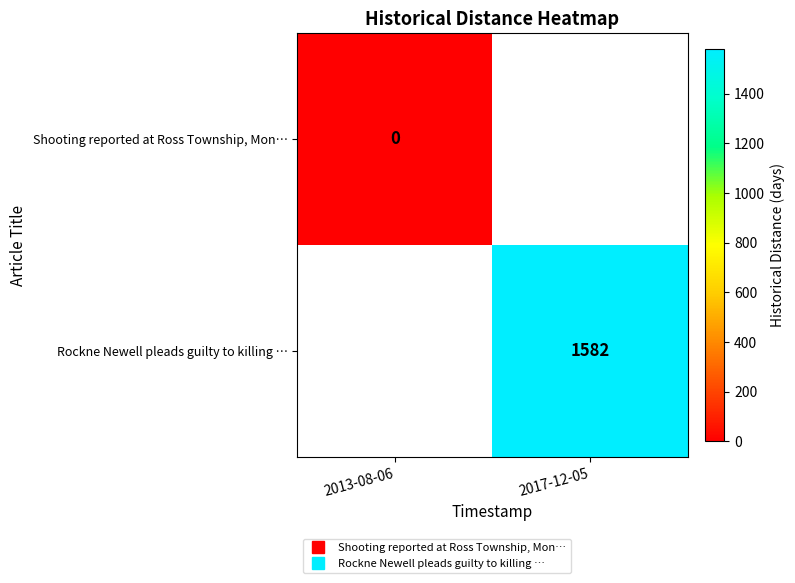

Is it true that Rockne Newell pleads guilty to killing … equals 2559.1 at 2017-12-05?

False